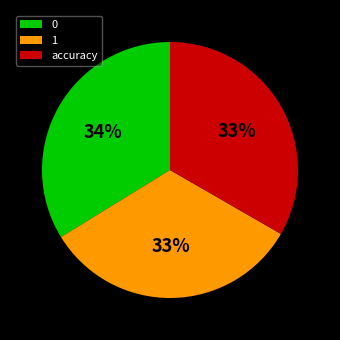

To the nearest percent, what is the average slice percentage?

33%